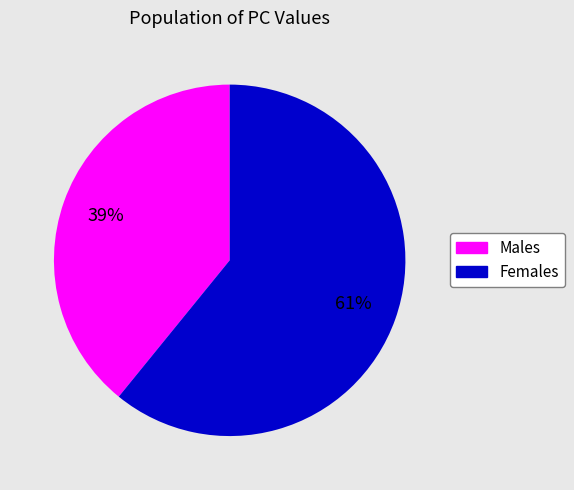

To the nearest percent, what is the difference between the largest and smallest slice percentages?

22%